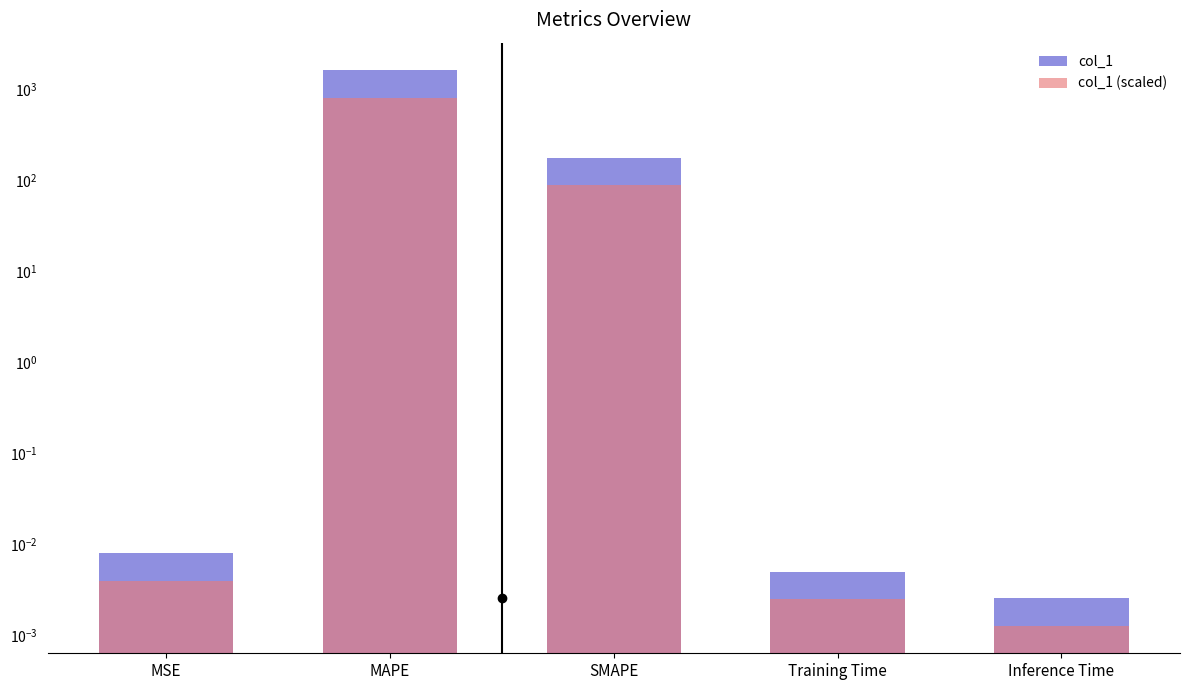

Is it true that col_1 equals 305.3 at SMAPE?

False